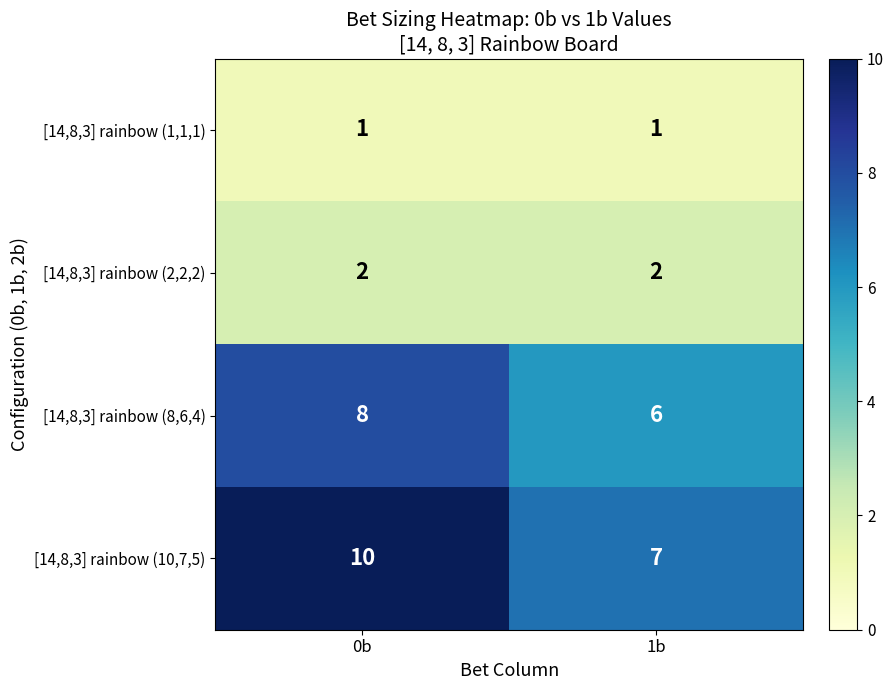

What is the difference between the highest and lowest values at 1b?

6